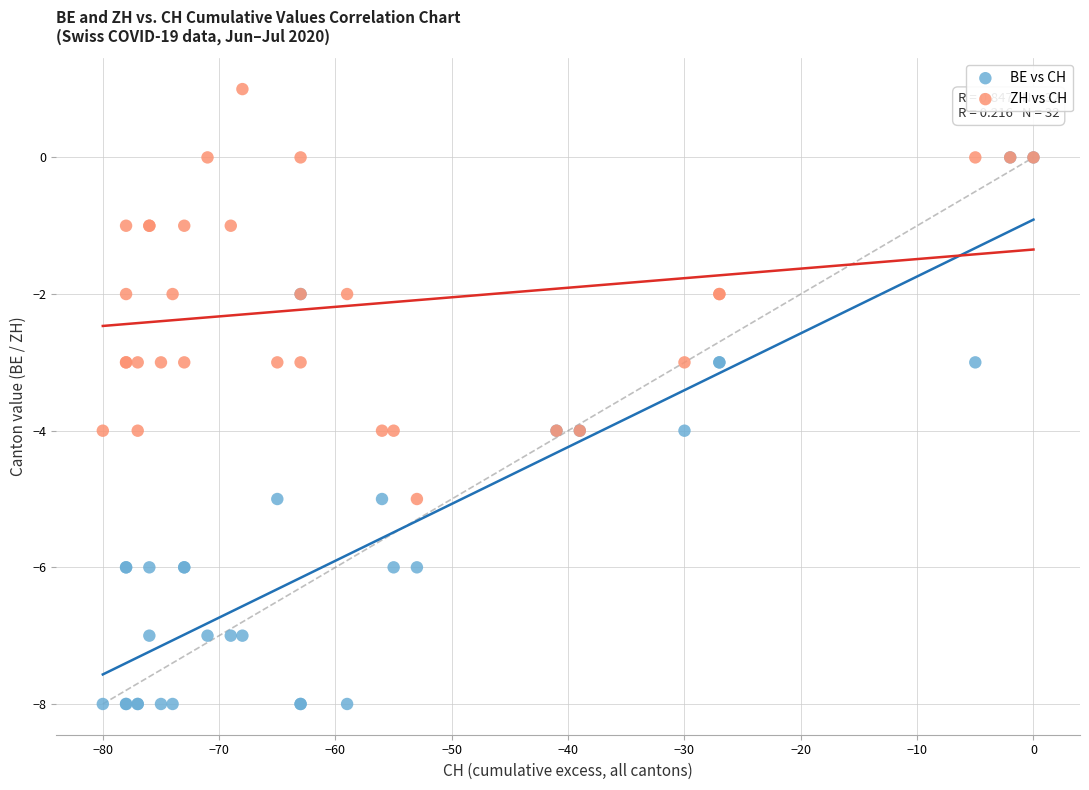

What are all the series names shown in the legend?

BE vs CH, ZH vs CH